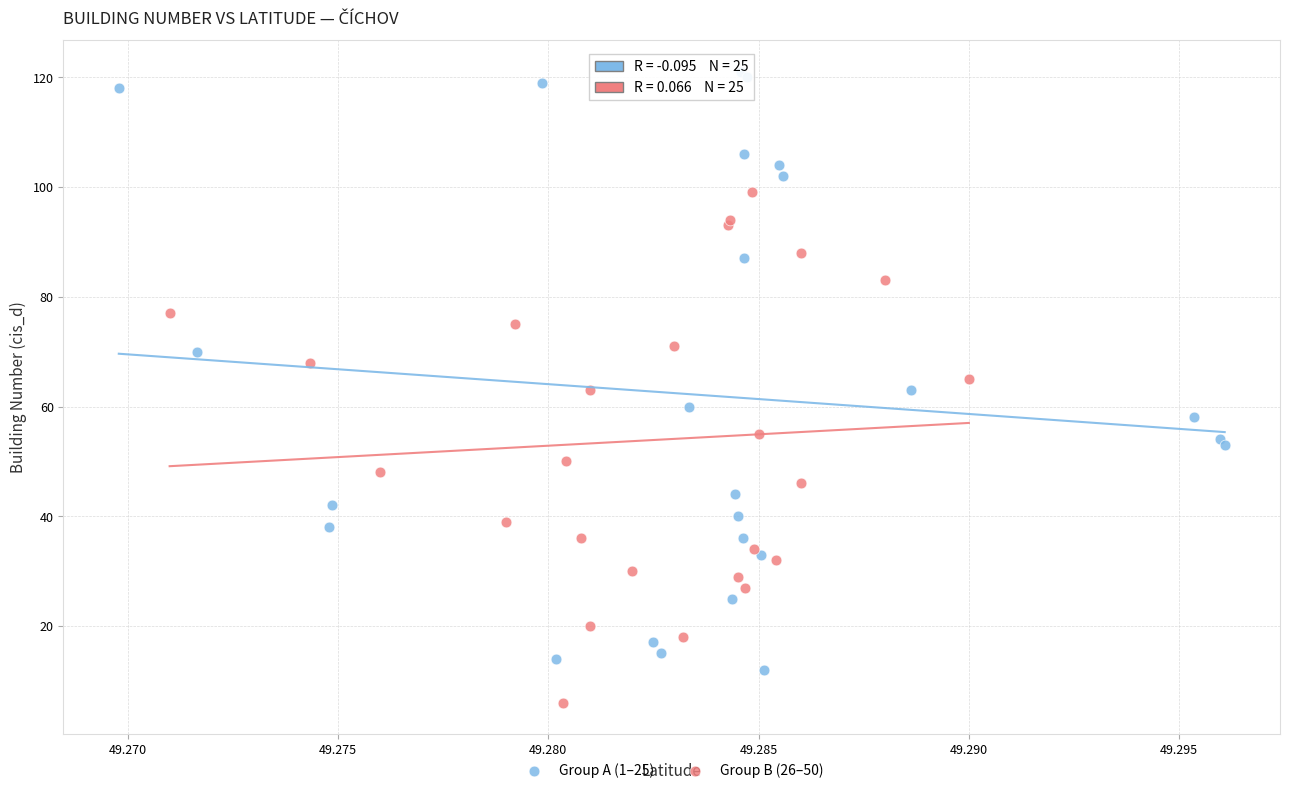

What are all the series names shown in the legend?

Group A (1–25), Group B (26–50)